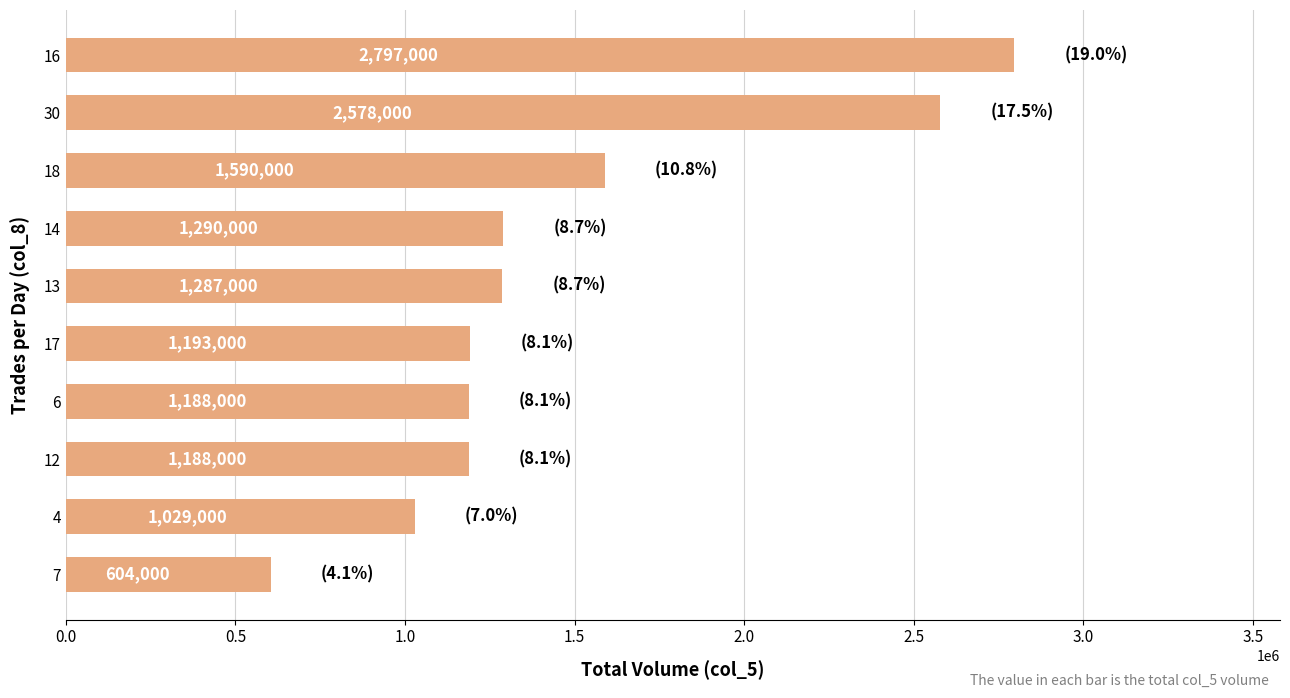

What is the ratio of the value at 30 to the value at 13?

2.0